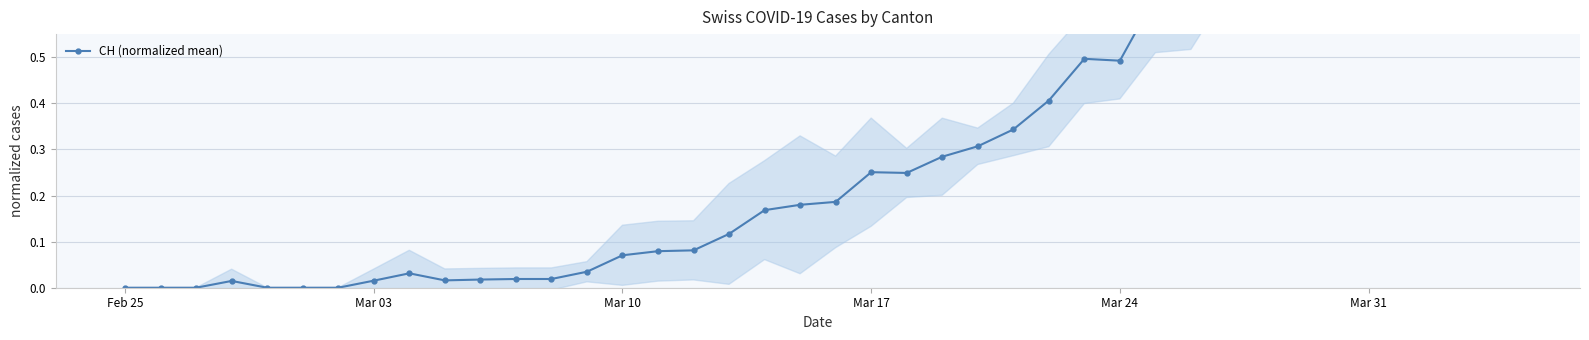

The value at Mar 03 is 0.5. True or false?

False